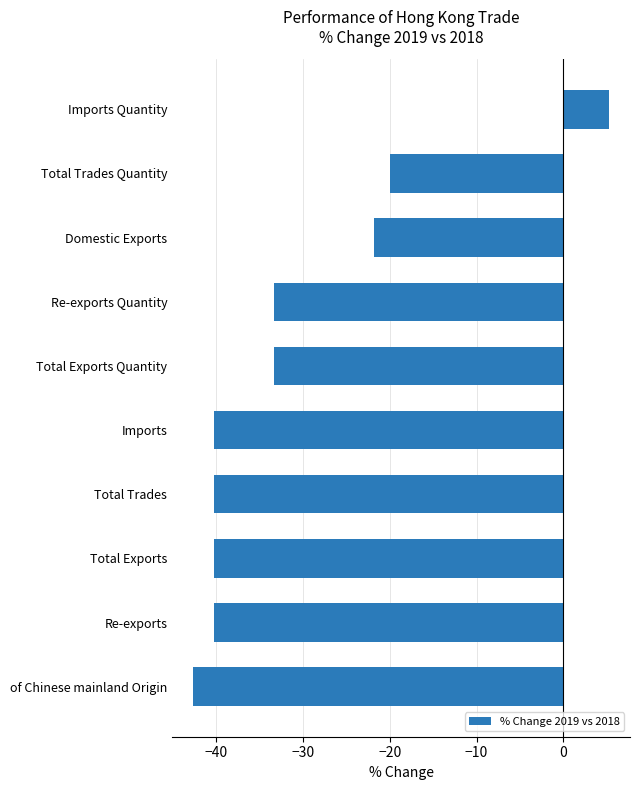

How many negative values are there?

9